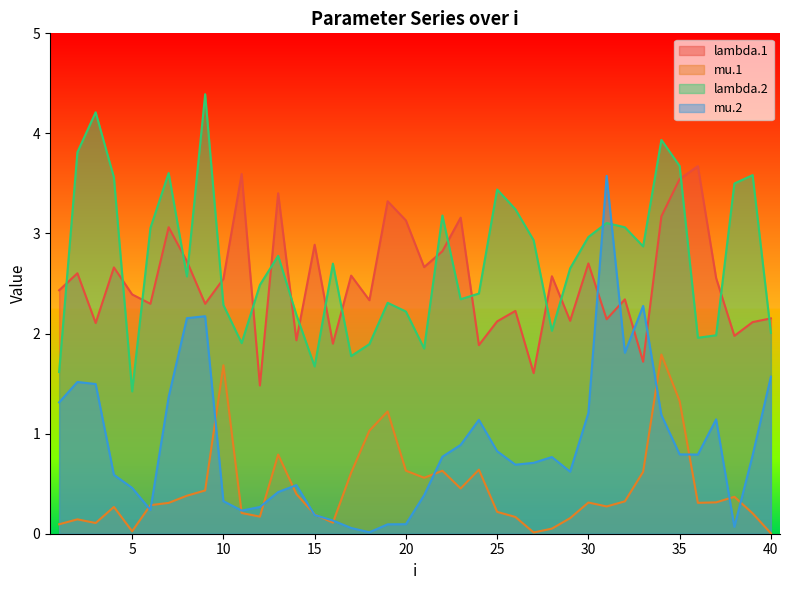

Does the chart display data point markers on the line(s)?

No